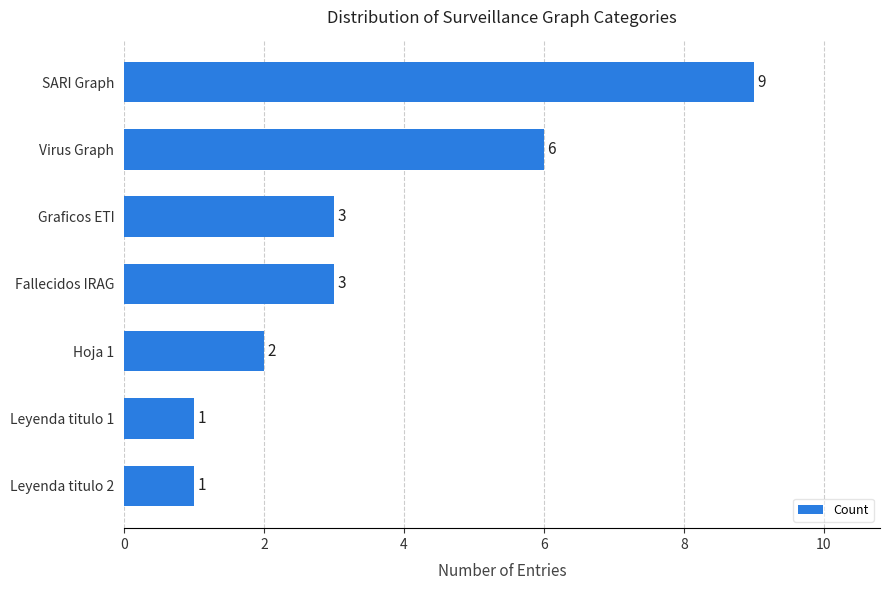

Which label corresponds to the largest value in the chart?

SARI Graph